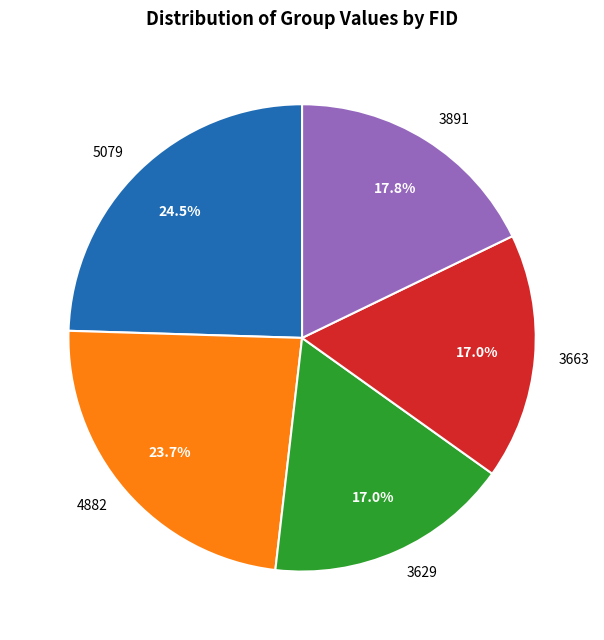

Which slice is the largest?

5079